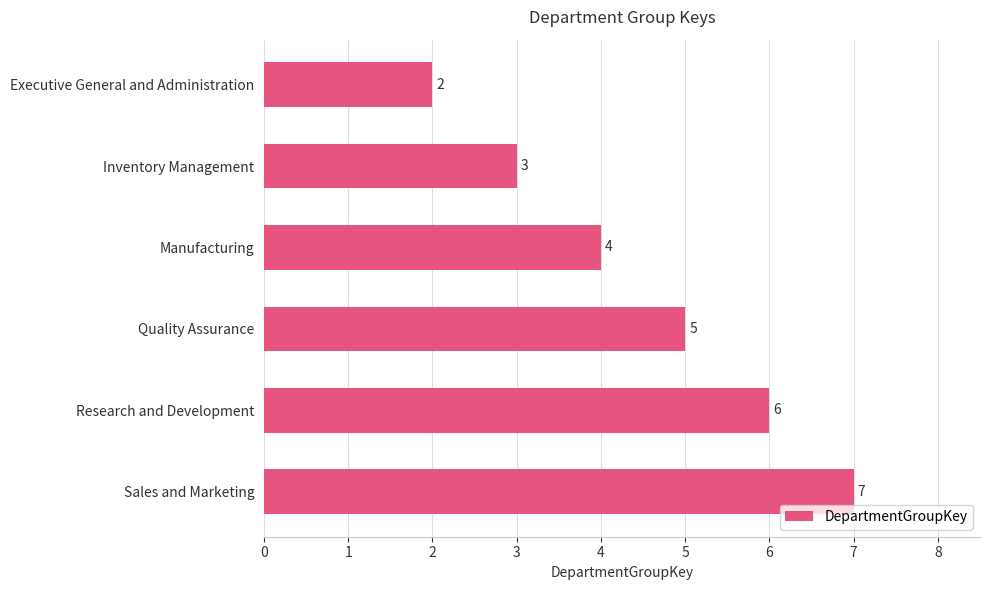

Count the values in the range 3 to 6.

4